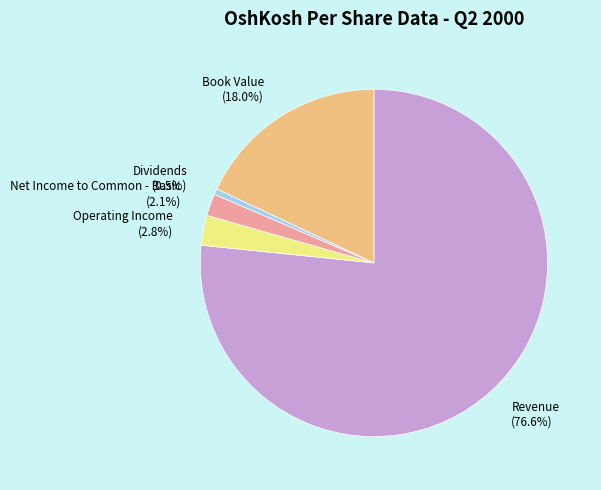

To the nearest percent, what is the difference between the largest and smallest slice percentages?

76%